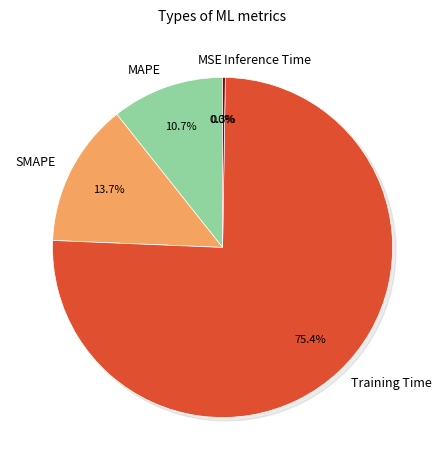

Is it true that MAPE is 11% of the pie?

True